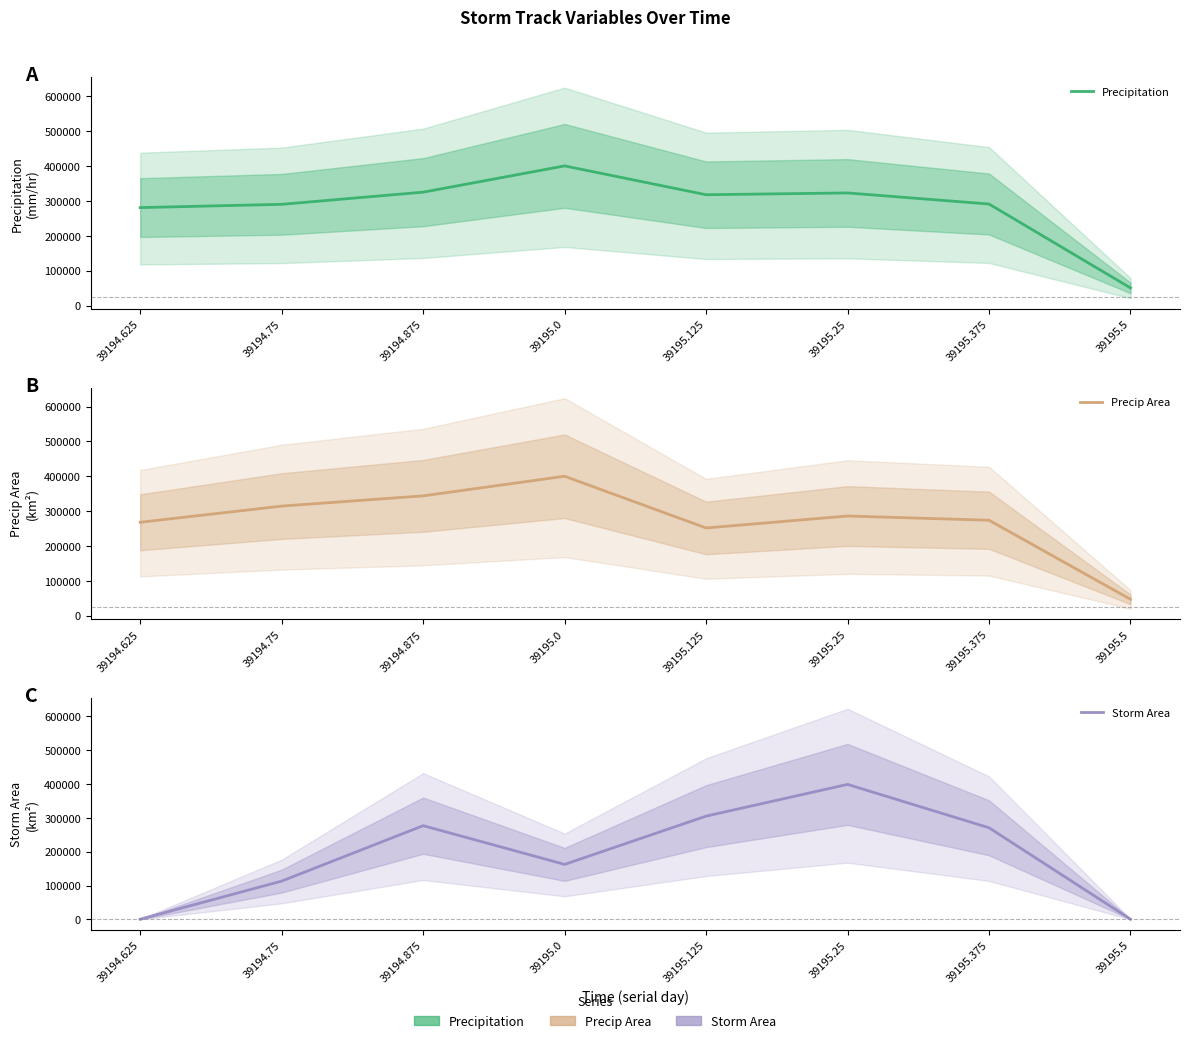

Is the value of Precip Area at 39194.625 greater than the value of Precipitation at 39194.875?

No